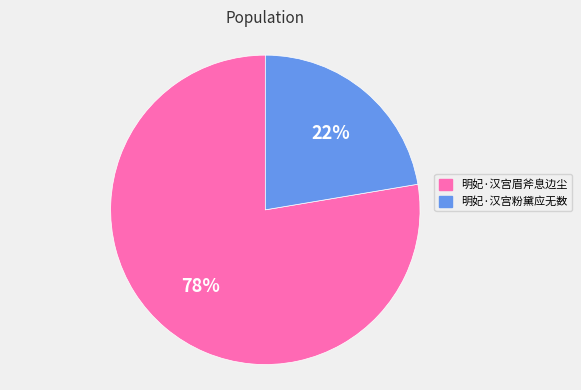

To the nearest percent, what is the combined percentage of 明妃·汉宫眉斧息边尘 and 明妃·汉宫粉黛应无数?

100%